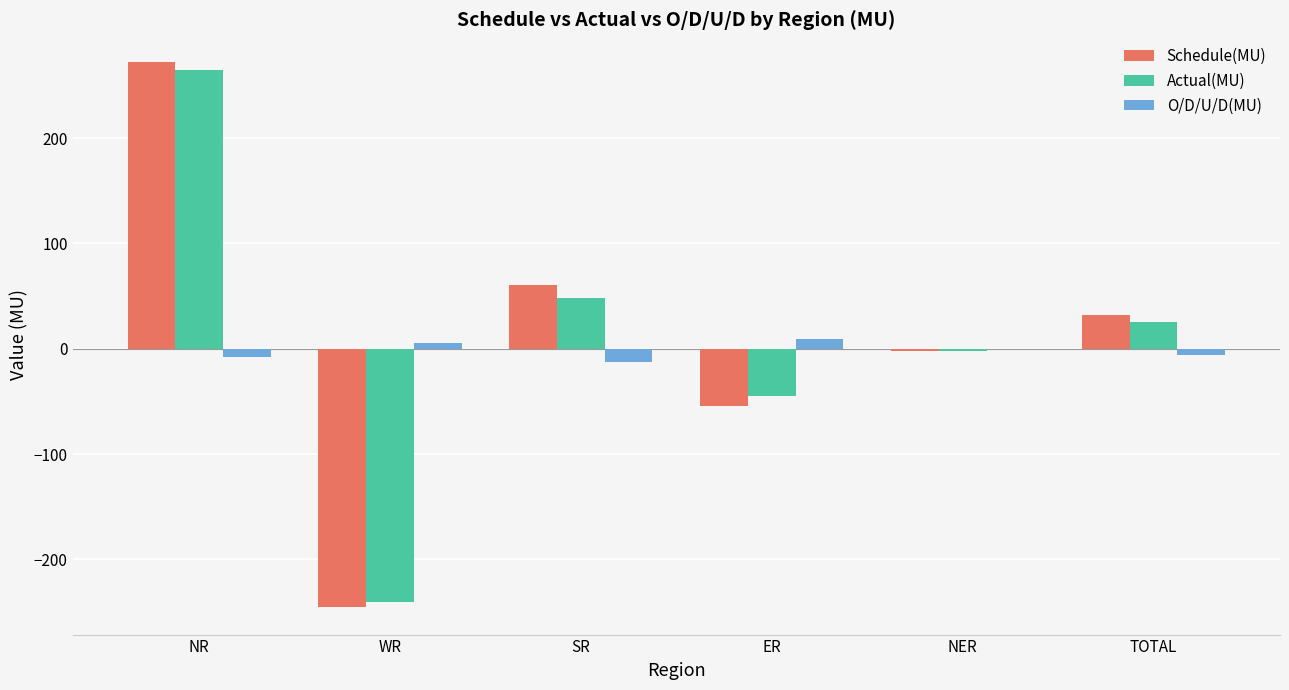

Which series has the widest spread of values?

Schedule(MU)